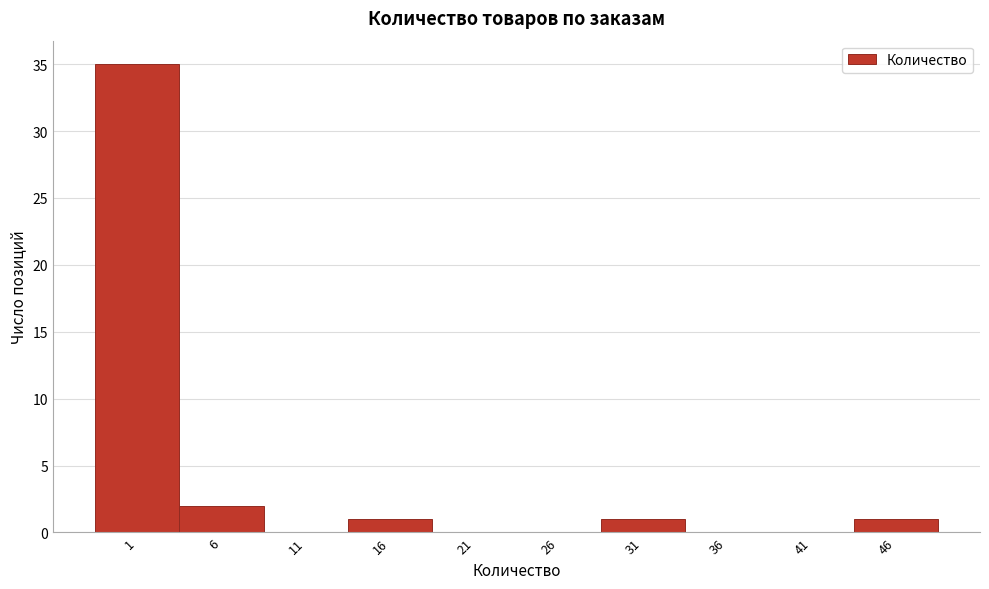

Reading left to right, extract all data points from this chart.

1=35	6=2	11=0	16=1	21=0	26=0	31=1	36=0	41=0	46=1